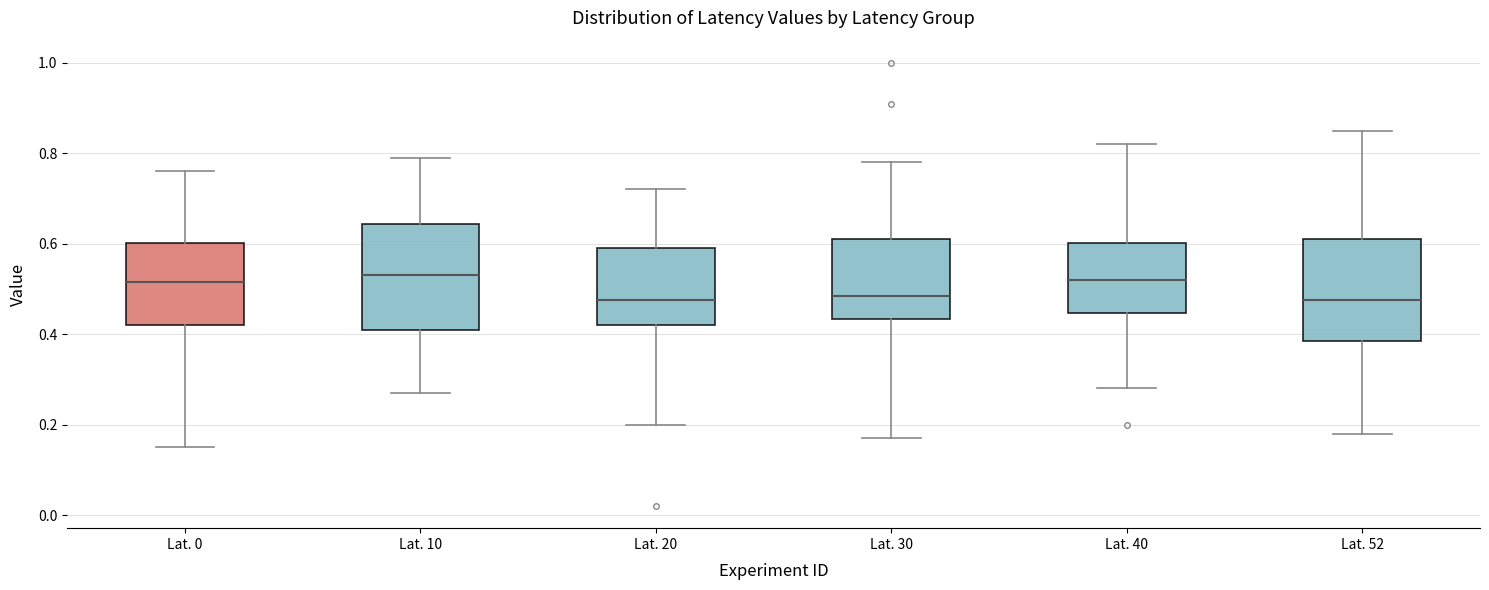

Where is the upper edge of the box for Lat. 40 on the y-axis? The values are not printed on the chart, so give them approximately, as read against the axis.

0.60